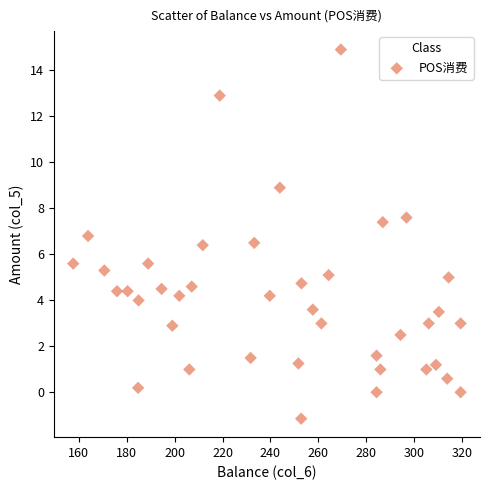

What is the range of Y values (max minus min)?

16.0